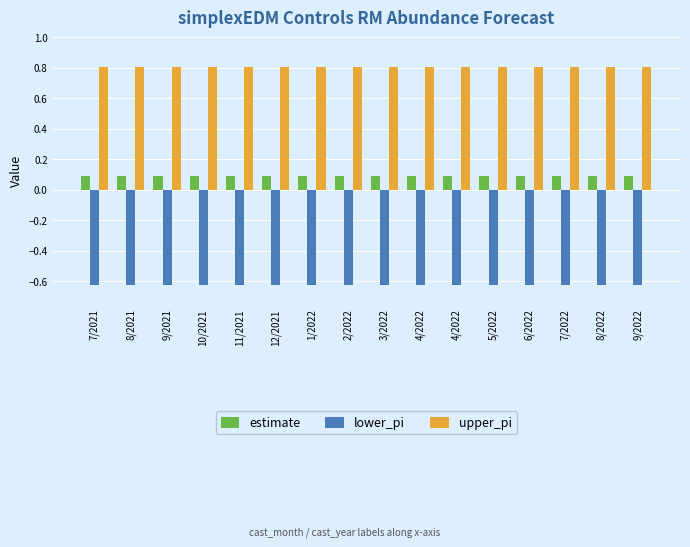

Rank the series by their maximum value, from highest to lowest.

upper_pi, estimate, lower_pi